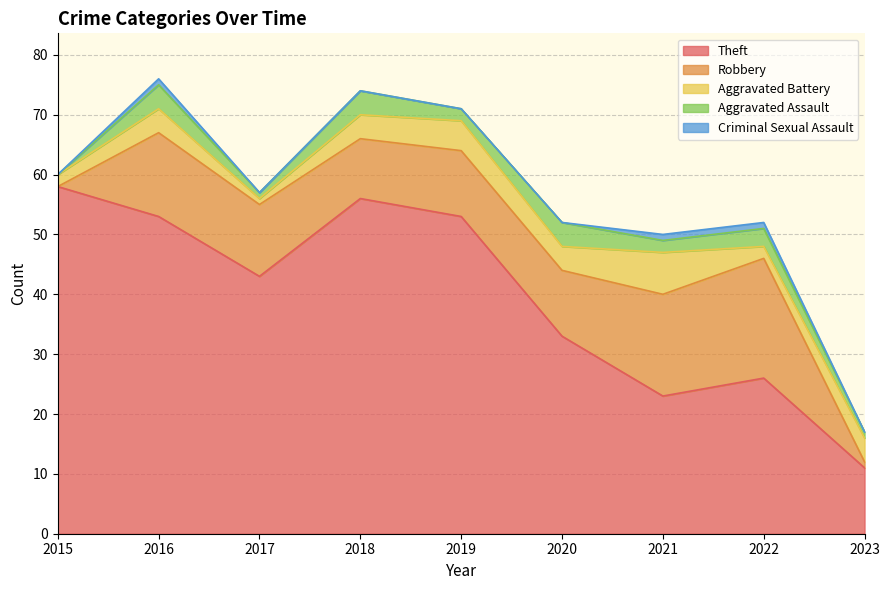

What is the average value of the Theft series?

40